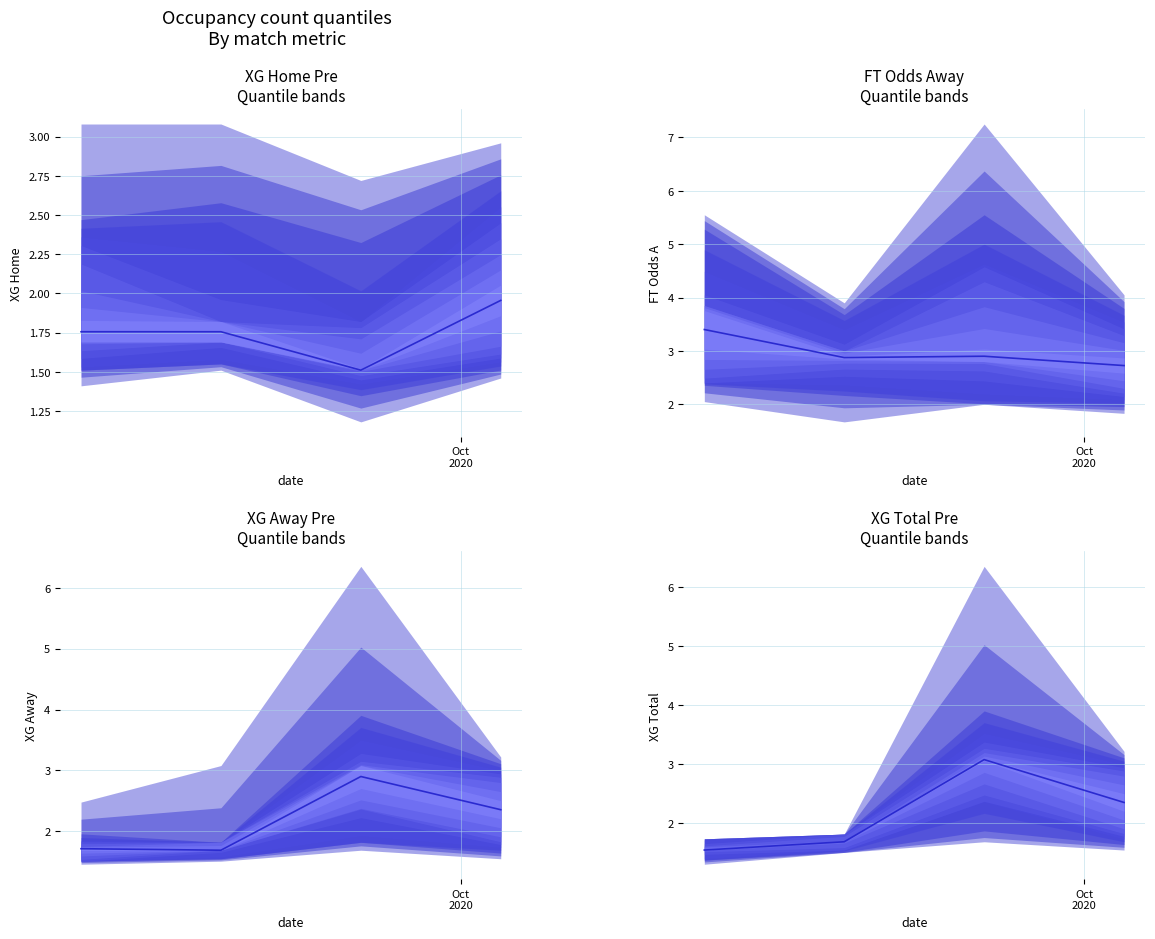

How many values are below 2?

2